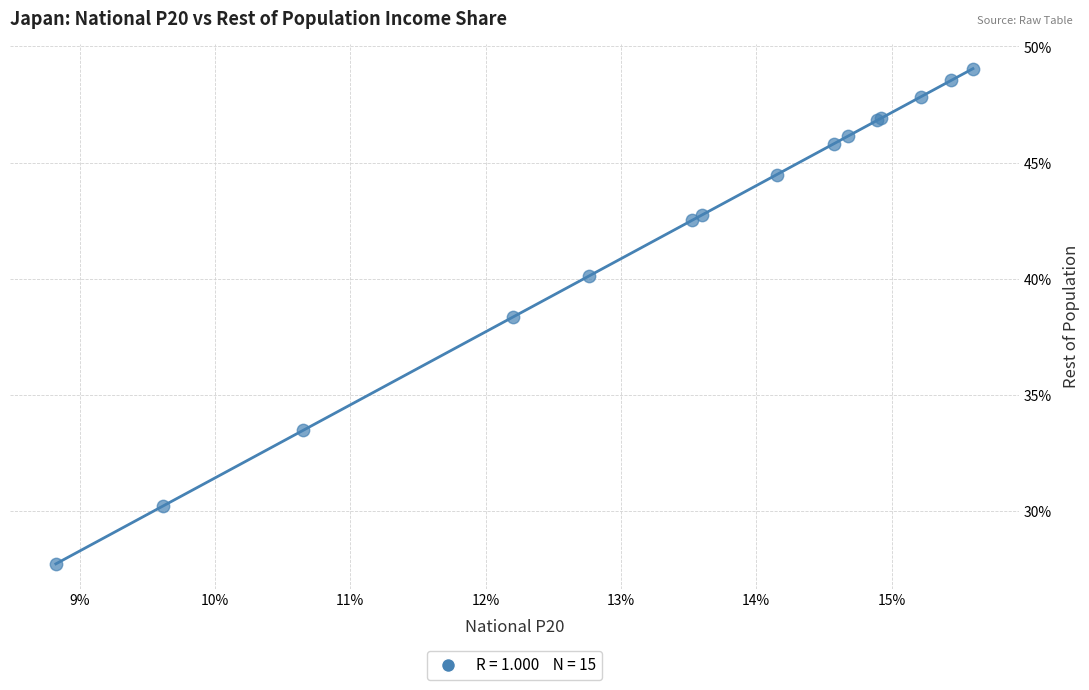

What Y value in the scatter plot is closest to 38?

38.4